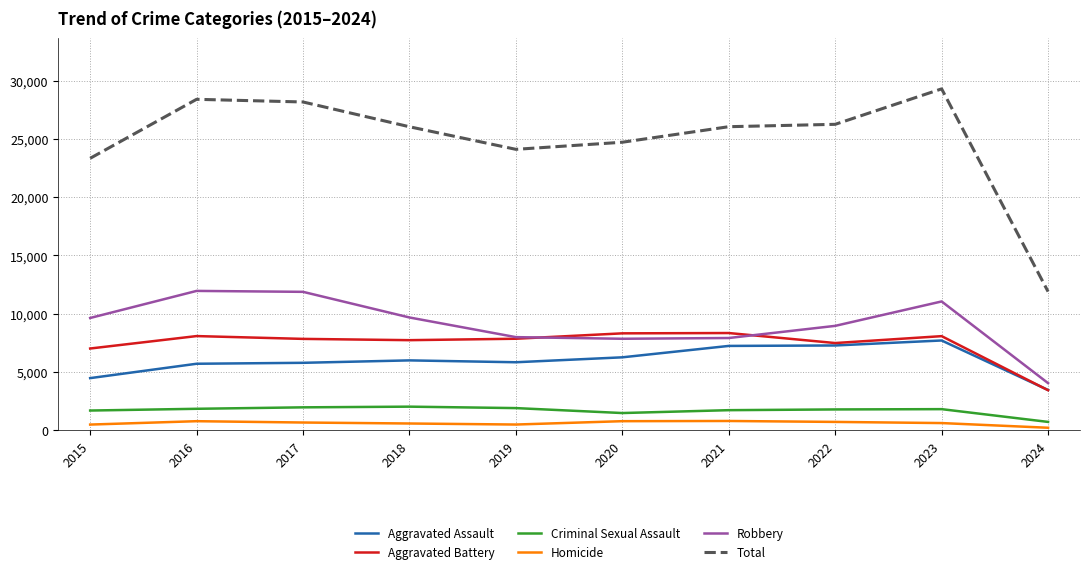

What is the greatest value displayed?

29288